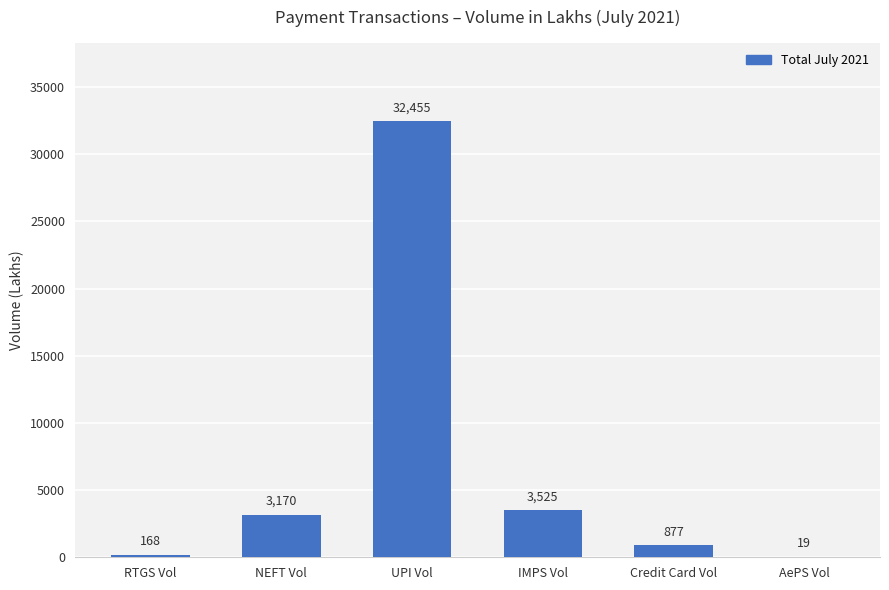

What is the change in value from UPI Vol to IMPS Vol?

-28930.4